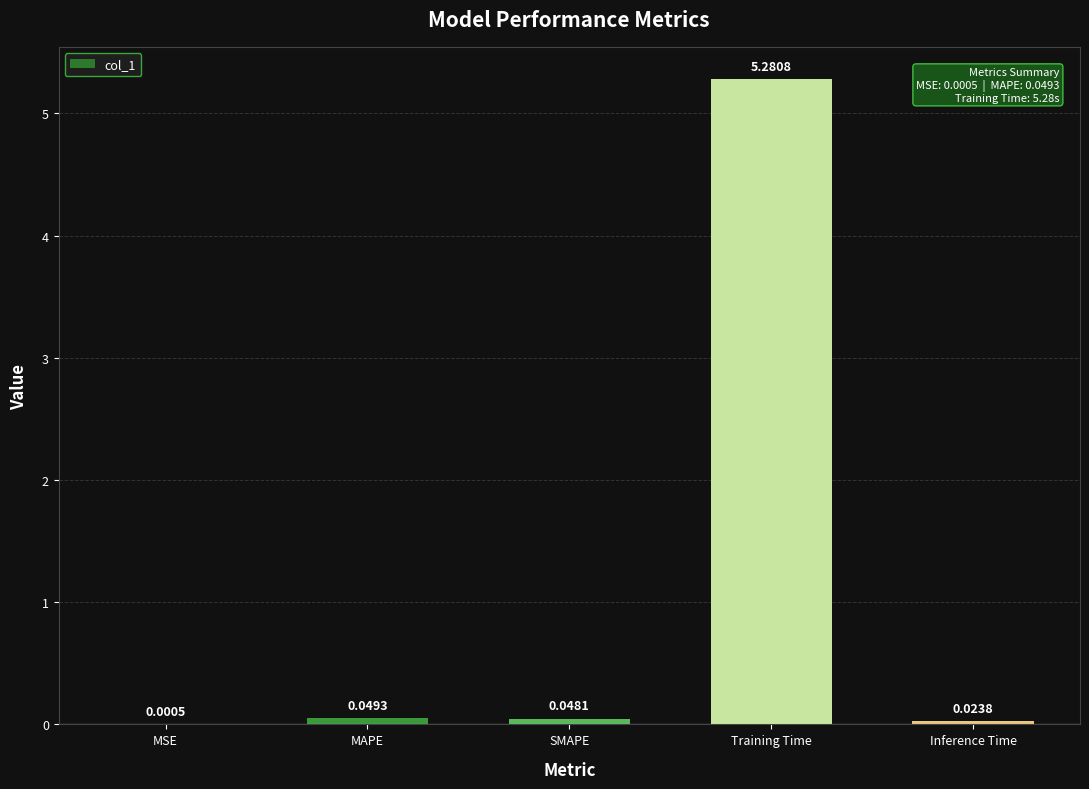

Which has a higher value, Inference Time or MAPE?

MAPE